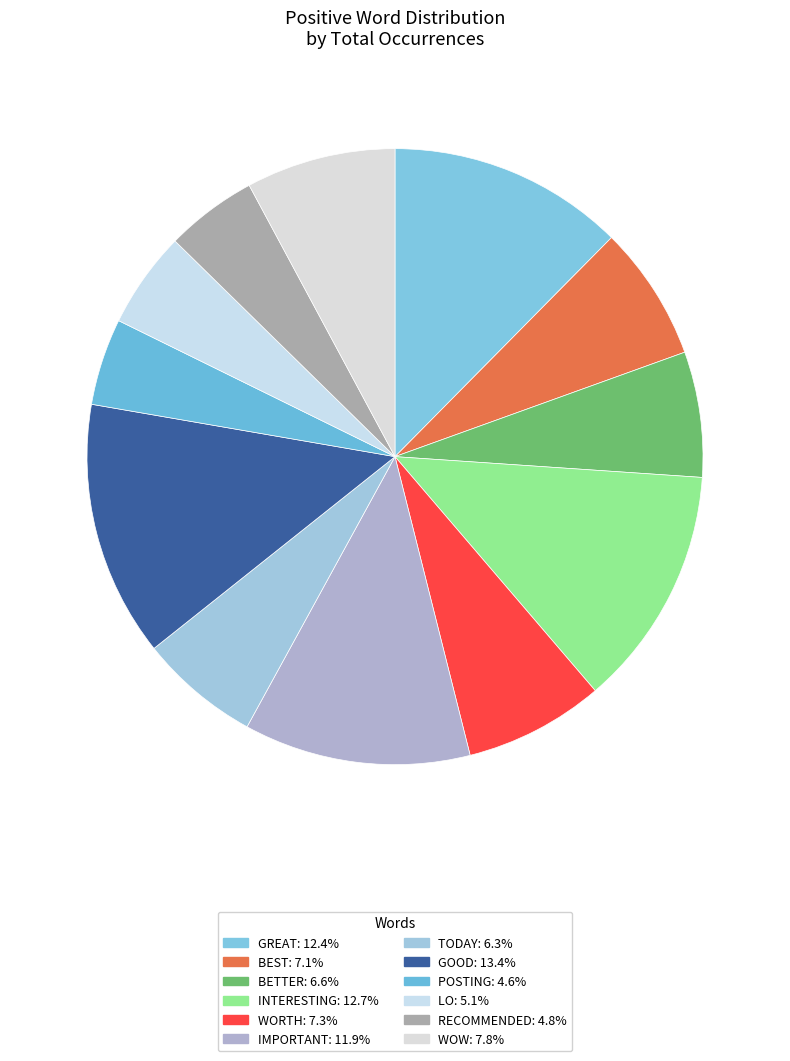

How many slices are in this pie chart?

12